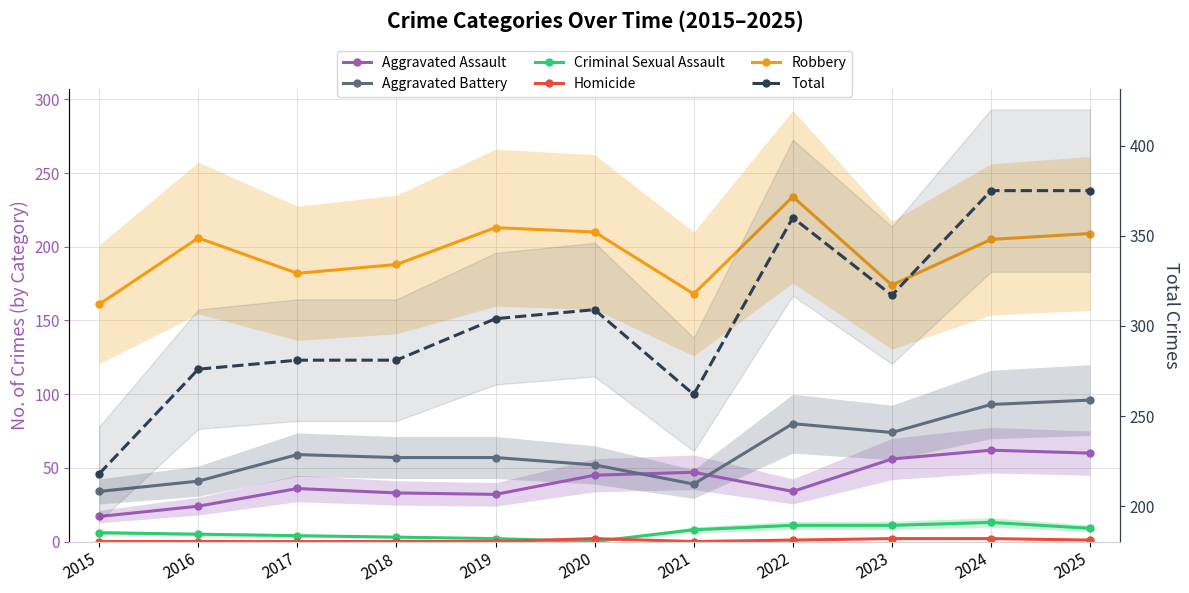

How many data points in Aggravated Assault are above 36?

5